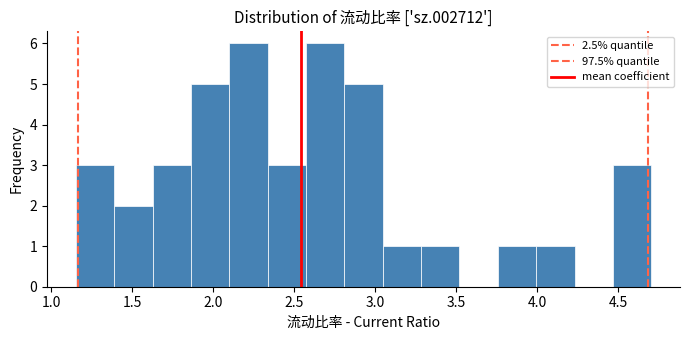

How tall is the bar that spans 4.00 to 4.25 on the x-axis? Neither the bar edges nor the heights are printed on the chart, so give them approximately, as read against the axes.

1